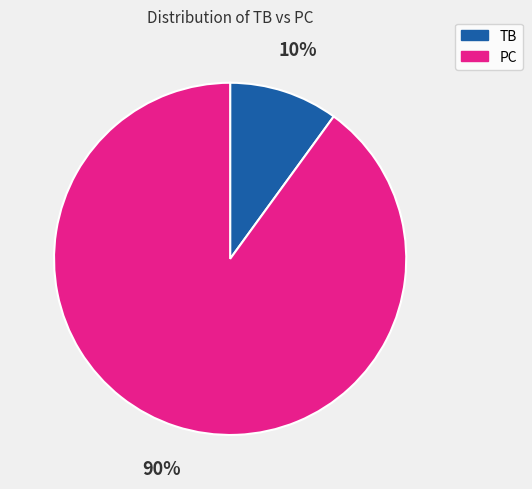

Which slice represents more than half of the pie?

PC